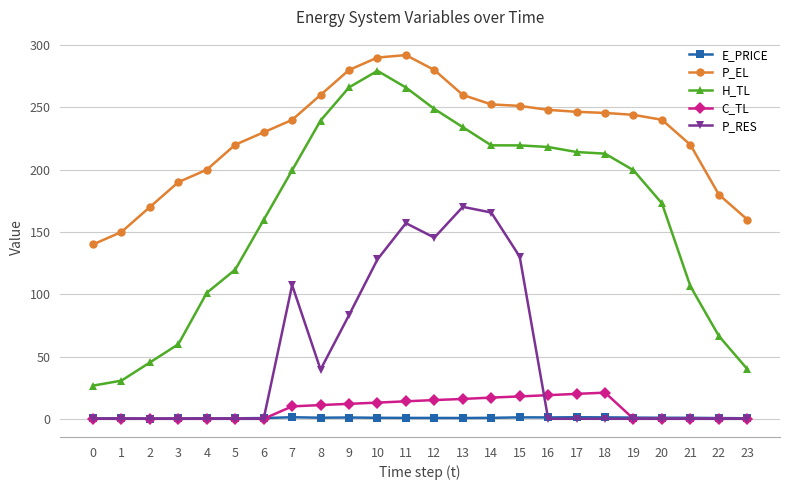

Rank the series by their maximum value, from highest to lowest.

P_EL, H_TL, P_RES, C_TL, E_PRICE